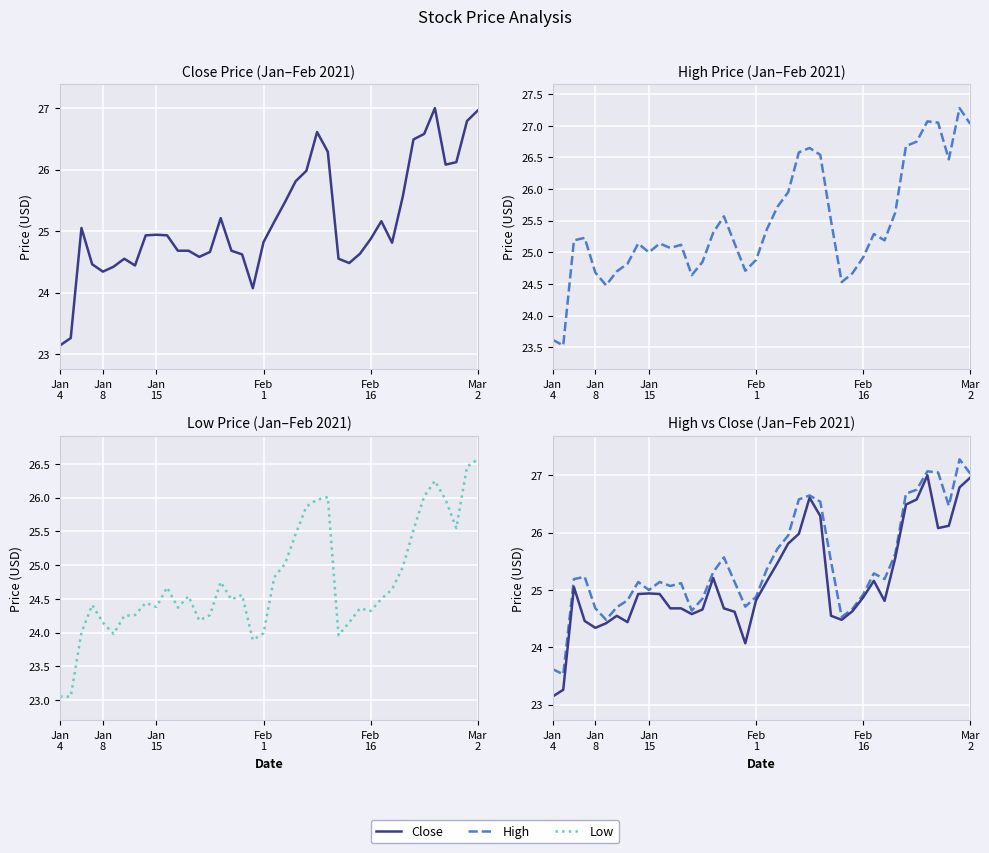

List the series in order of their overall mean, highest first.

High, Close, Low